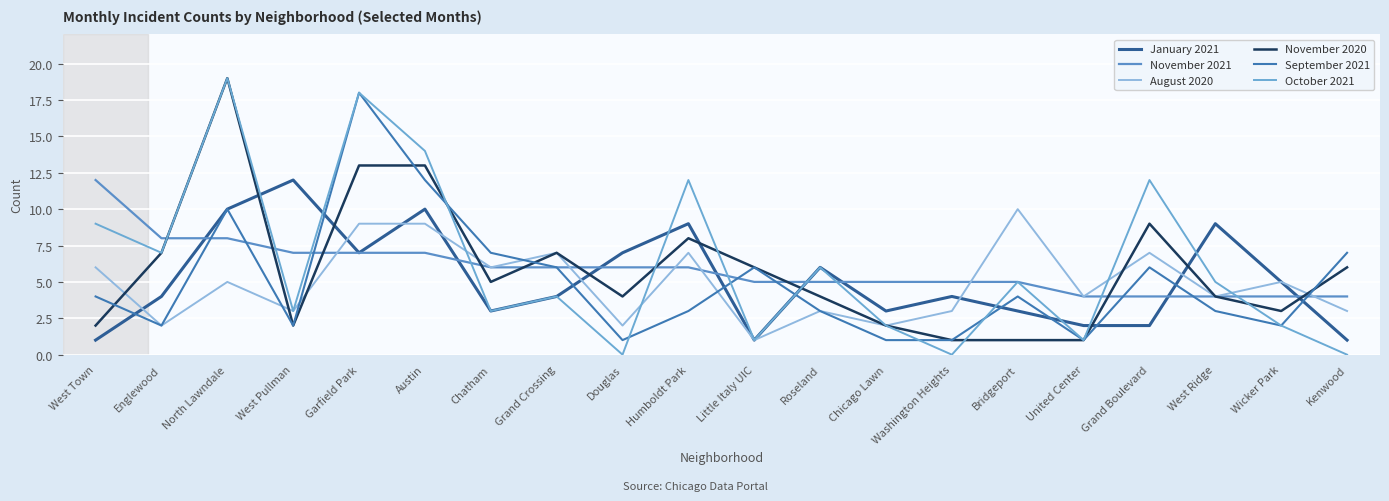

What are all the series names shown in the legend?

January 2021, November 2021, August 2020, November 2020, September 2021, October 2021